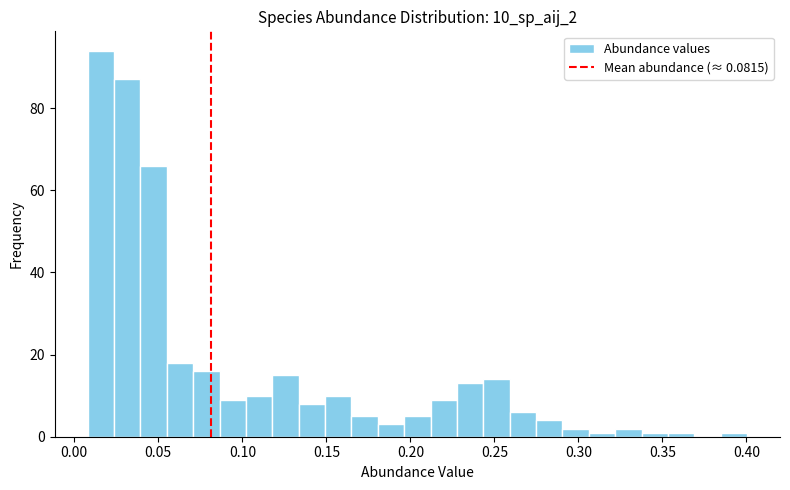

Read against the x-axis, roughly where is the centre of the tallest bar?

0.015